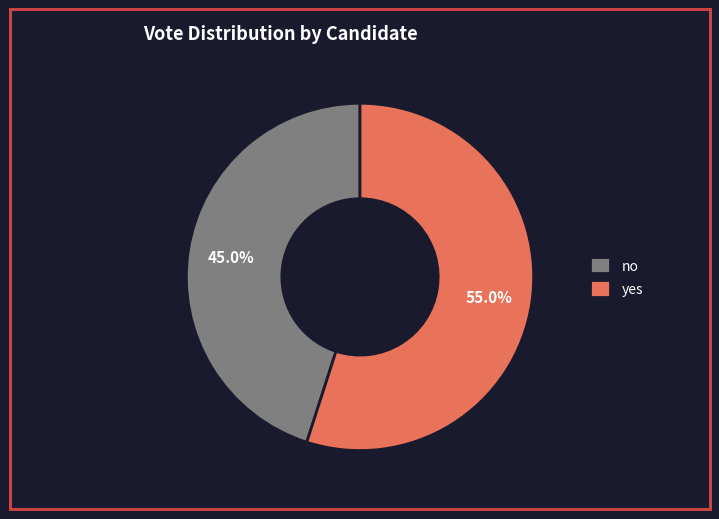

To the nearest percent, what is the difference between the largest and smallest slice percentages?

10%